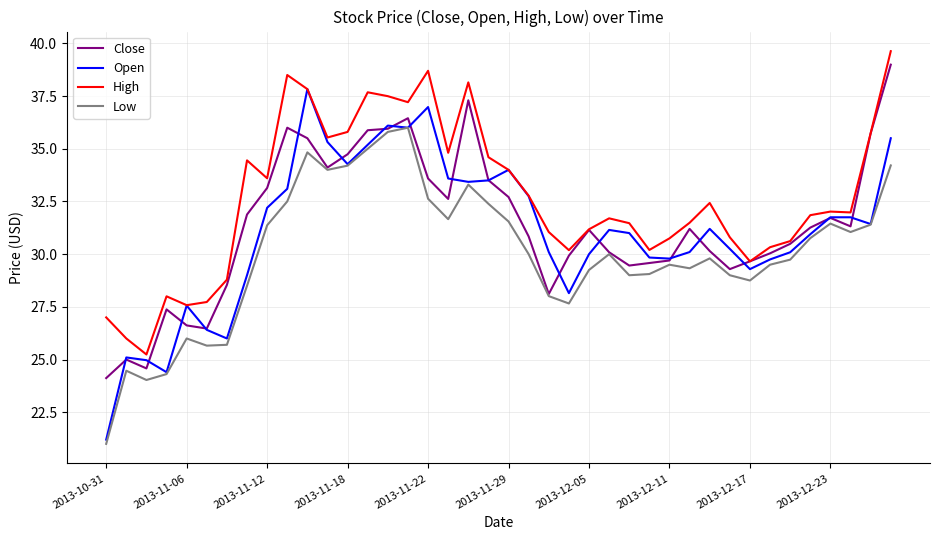

Count the number of categories in the chart.

40